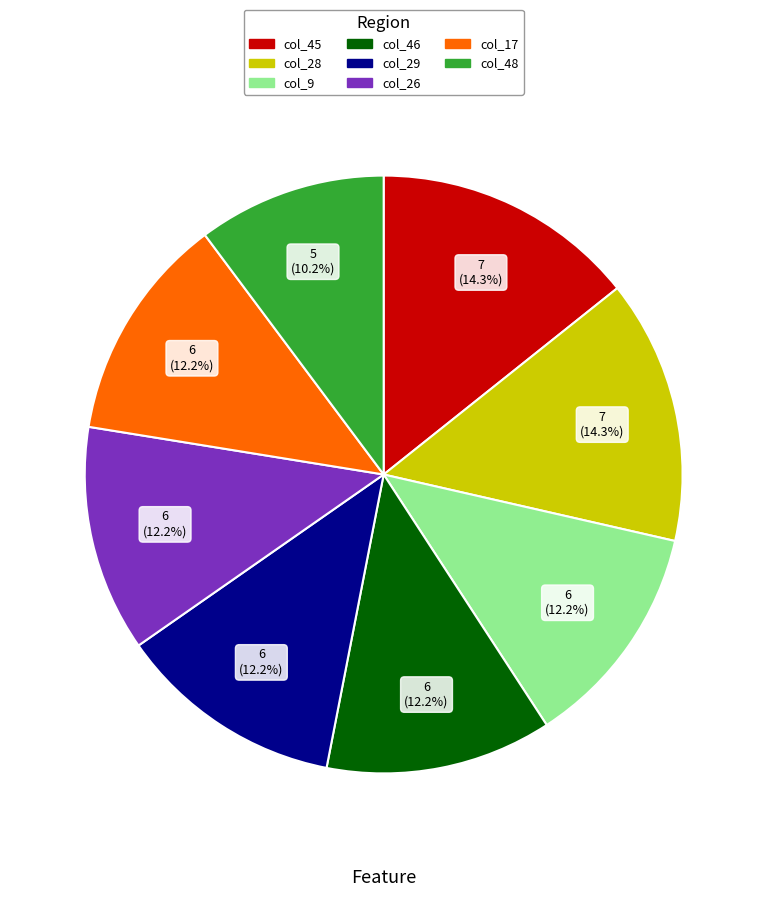

How many slices are in this pie chart?

8